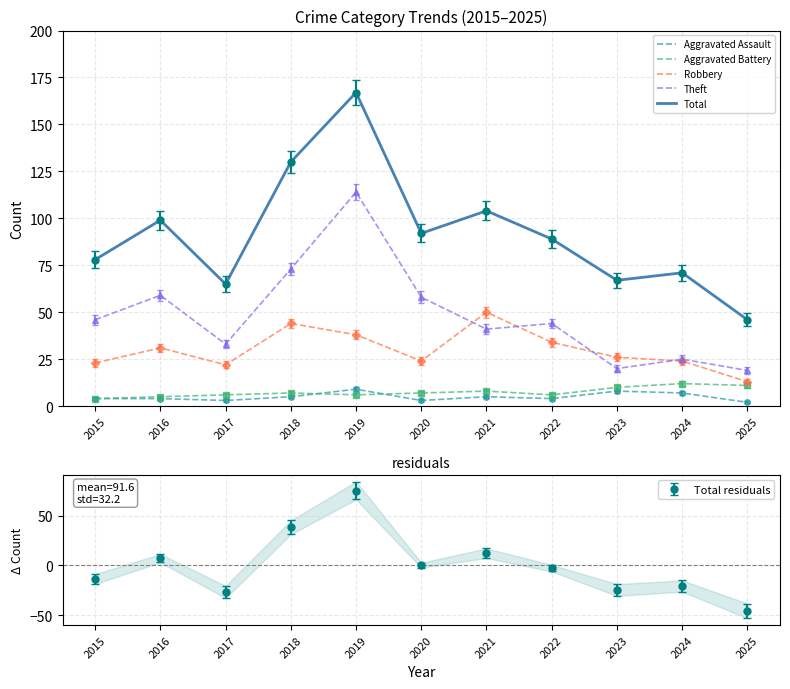

Which series has the largest total across all categories?

Total